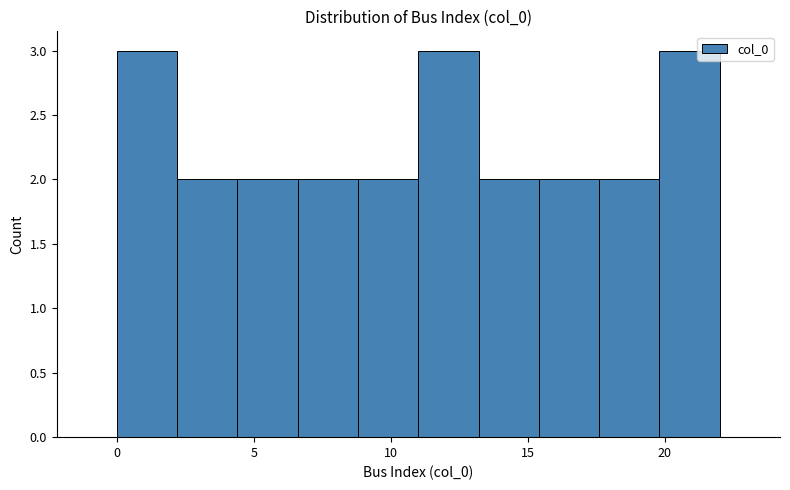

Reading left to right, transcribe this chart: for each bar, give the range it covers on the x-axis and its height. Neither the bar edges nor the heights are printed on the chart, so give them approximately, as read against the axes.

0.0 to 2.2: 3
2.2 to 4.4: 2
4.4 to 6.6: 2
6.6 to 8.8: 2
8.8 to 11.0: 2
11.0 to 13.2: 3
13.2 to 15.4: 2
15.4 to 17.6: 2
17.6 to 19.8: 2
19.8 to 22.0: 3